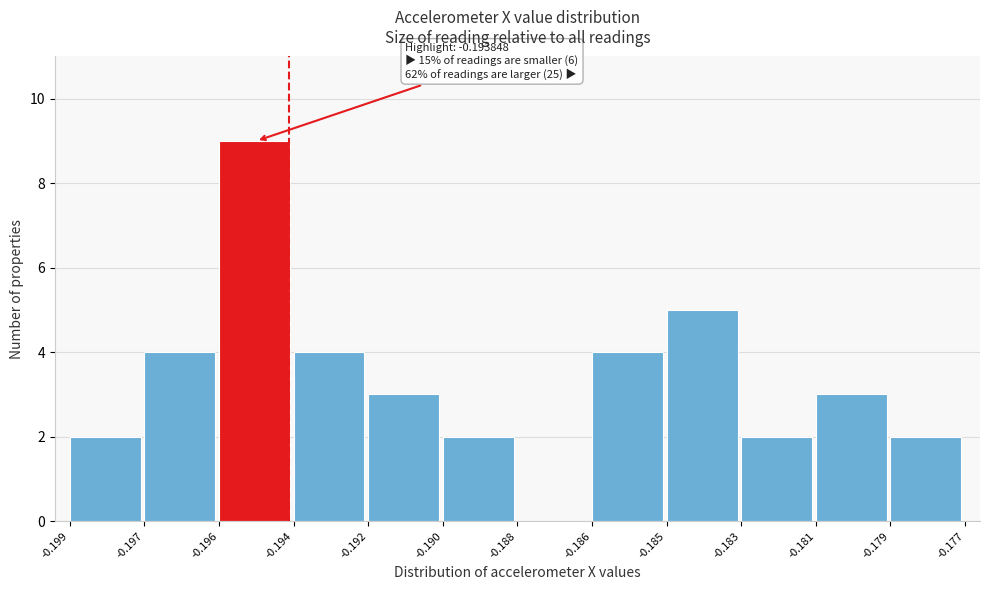

Reading left to right, transcribe all the data shown in this chart.

-0.199=2	-0.197=4	-0.196=9	-0.194=4	-0.192=3	-0.190=2	-0.188=0	-0.186=4	-0.185=5	-0.183=2	-0.181=3	-0.179=2